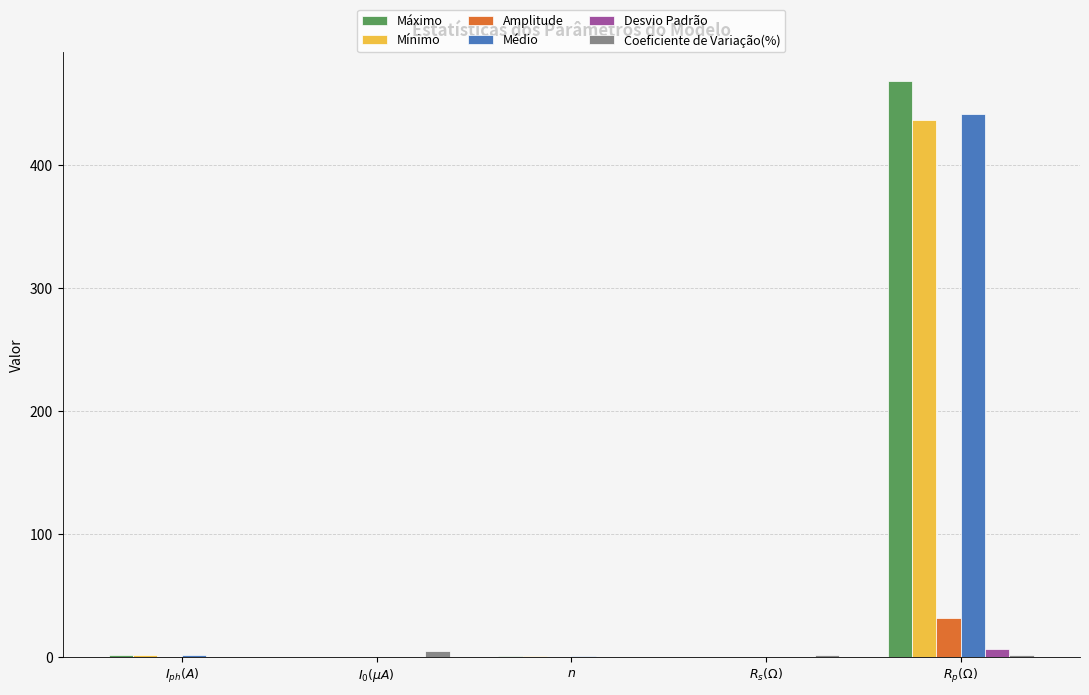

Does the chart contain stacked bars?

No